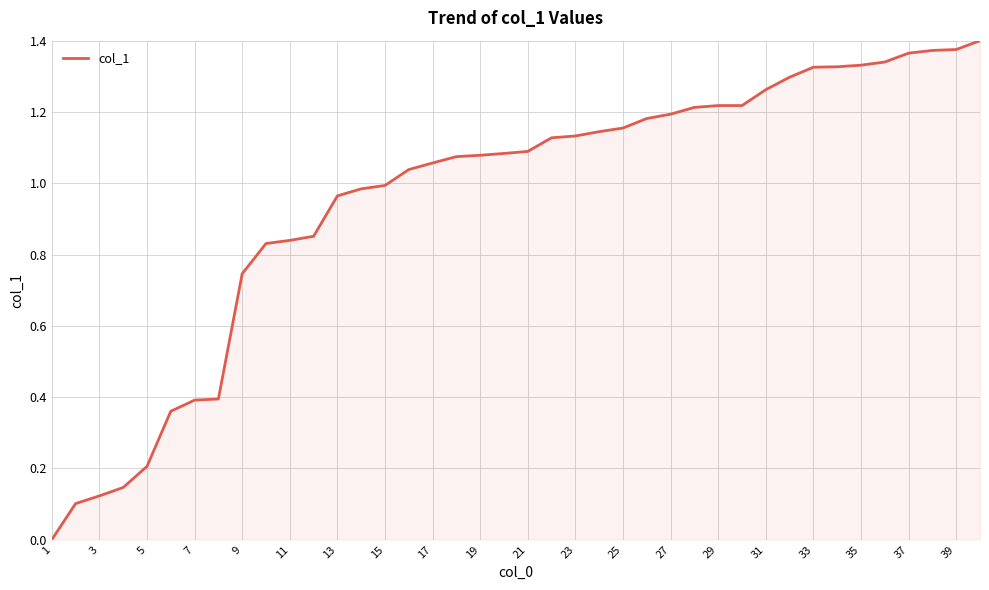

What is the maximum value shown in the chart?

1.4